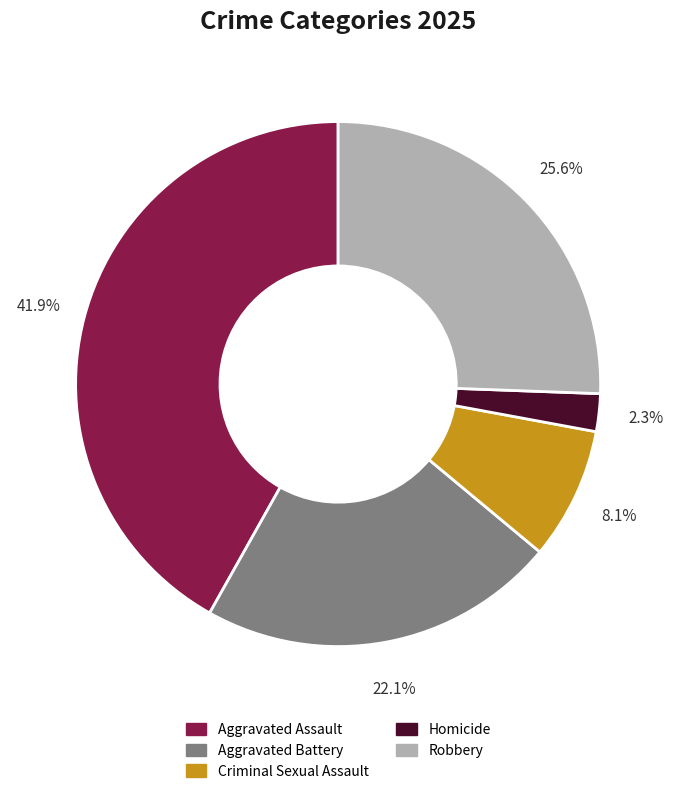

Is Robbery the majority of the pie?

No